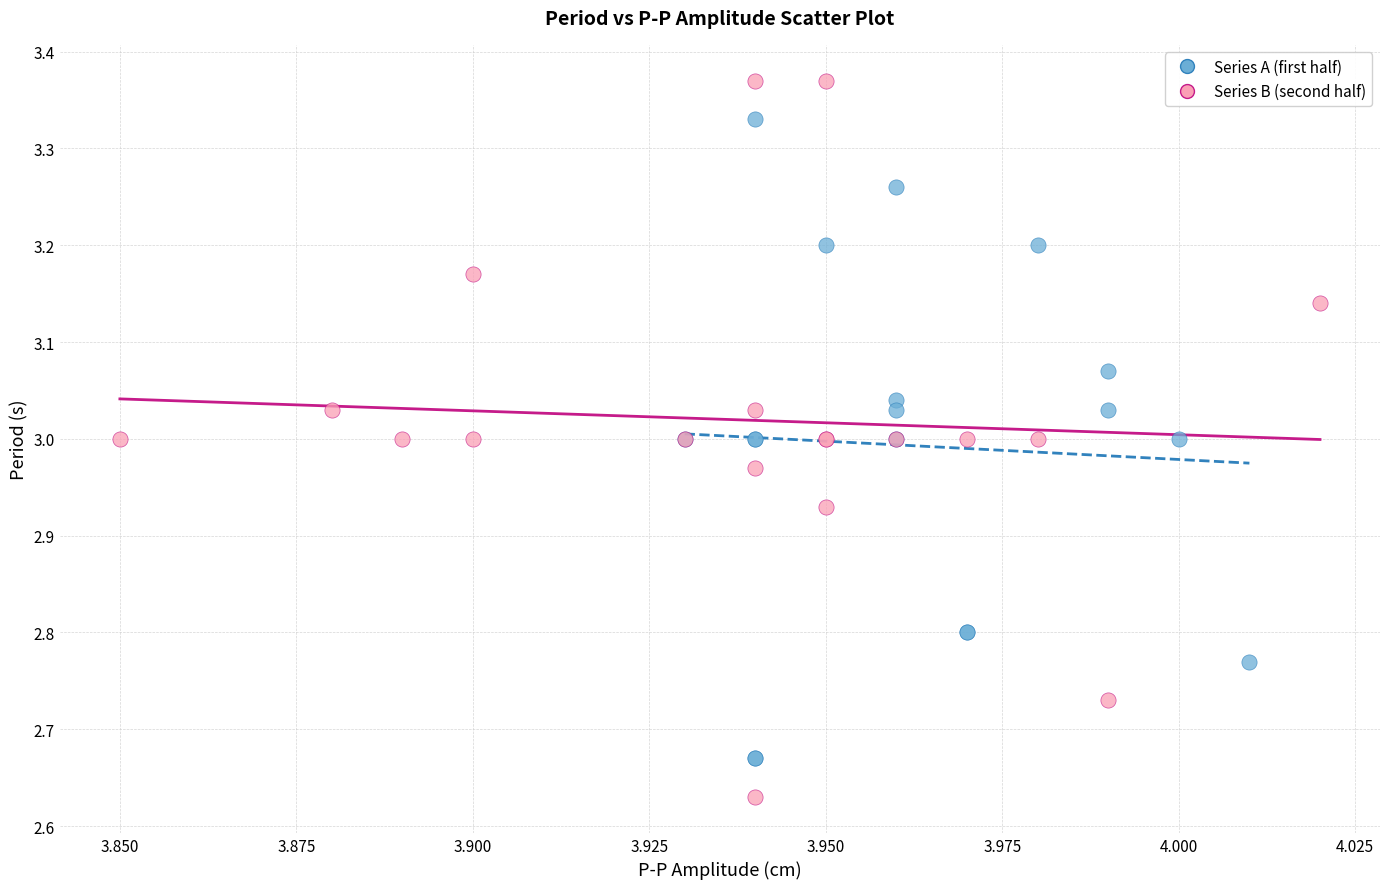

Which series contains the lowest Y value?

Series B (second half)